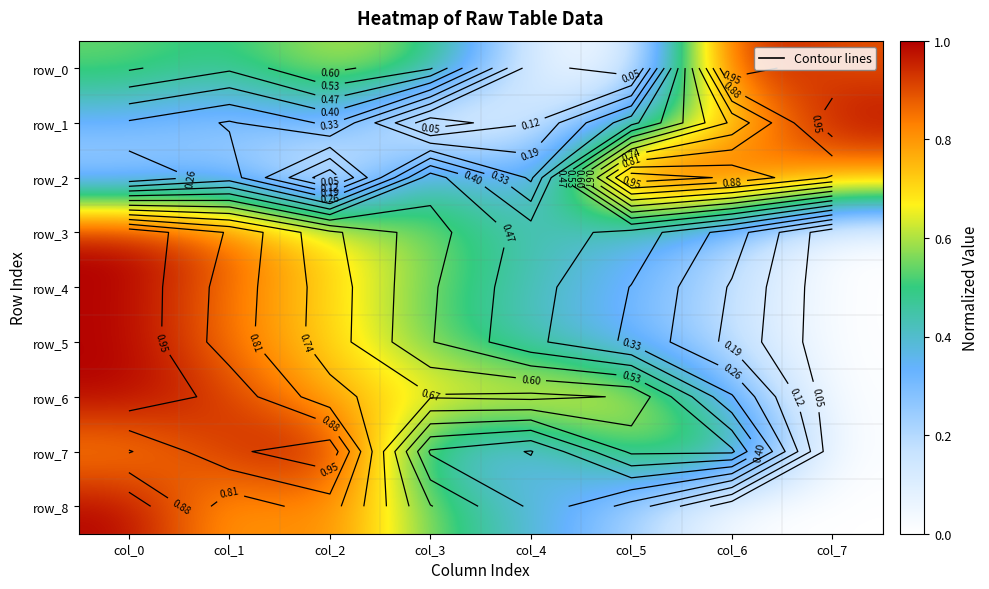

Where is row_5 nearest to the value 0?

col_7